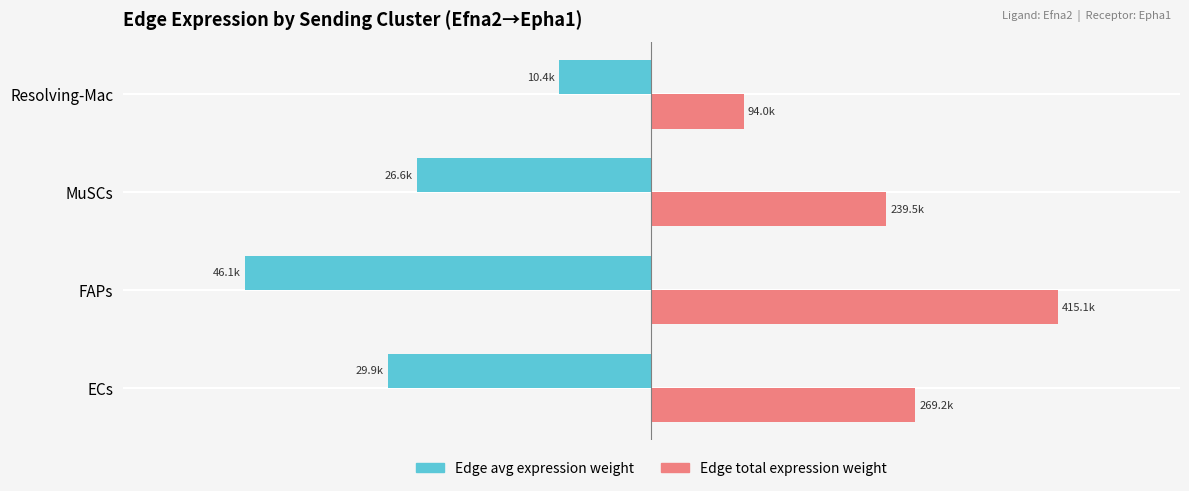

How many bars are there in each group?

2